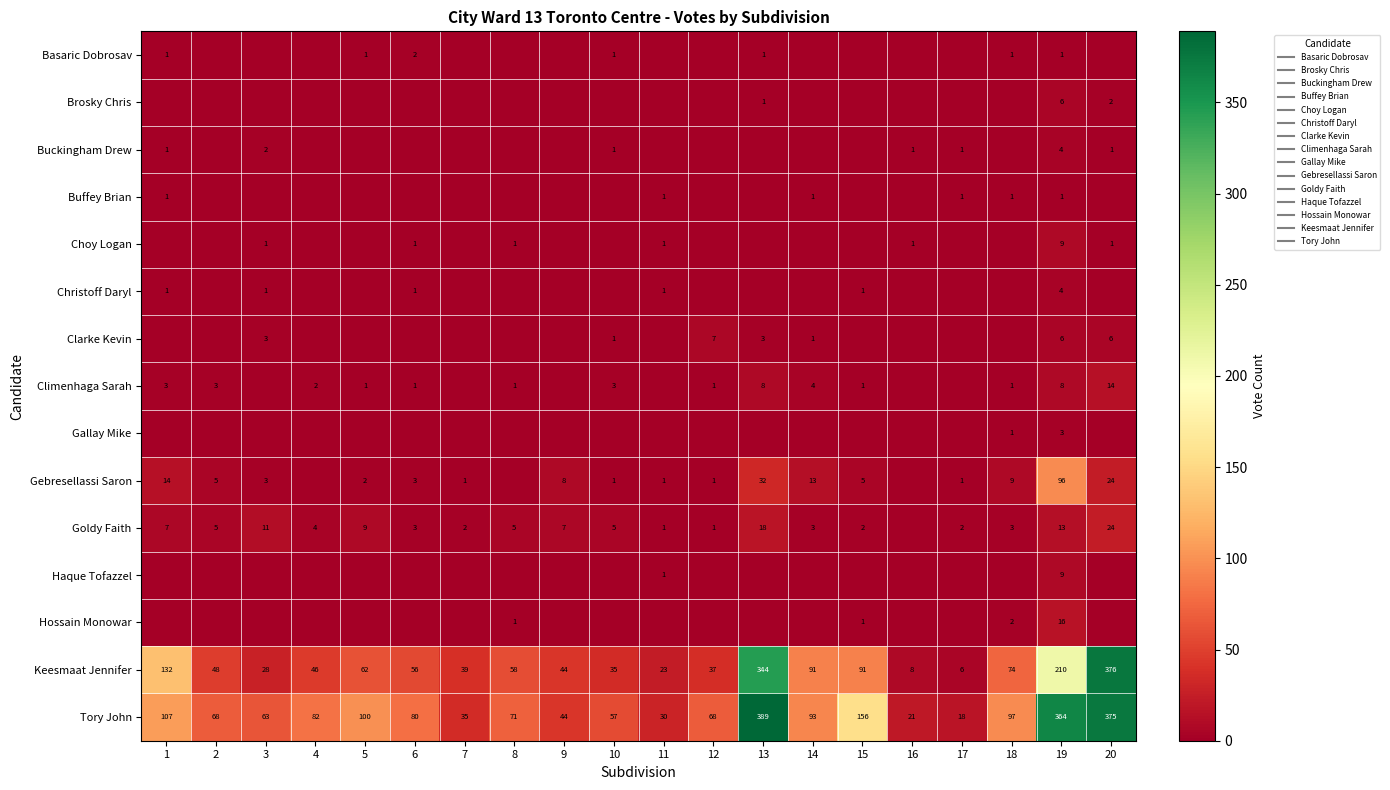

What is the difference between the maximum and second lowest values in the Gallay Mike series?

3